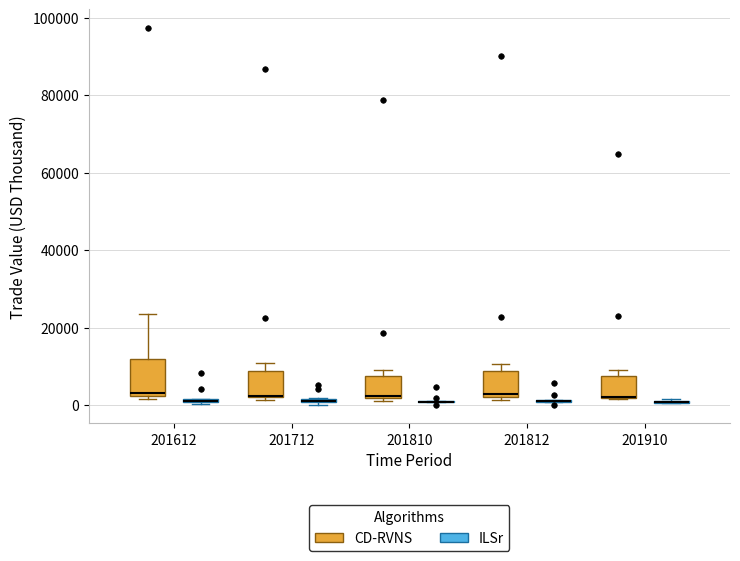

Comparing the boxes themselves (not the whiskers), which one is the tallest?

201612 (CD-RVNS)